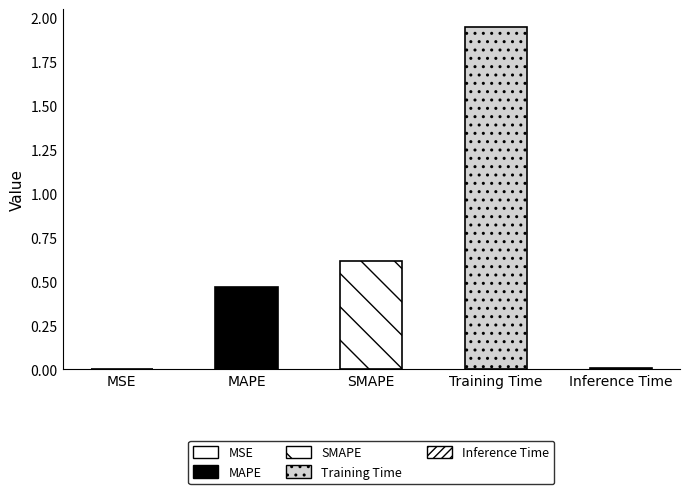

Does the chart contain any negative values?

No